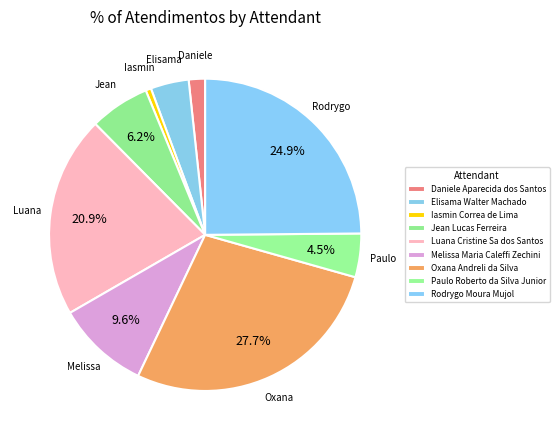

Rank the categories by value from lowest to highest.

Iasmin Correa de Lima, Daniele Aparecida dos Santos, Elisama Walter Machado, Paulo Roberto da Silva Junior, Jean Lucas Ferreira, Melissa Maria Caleffi Zechini, Luana Cristine Sa dos Santos, Rodrygo Moura Mujol, Oxana Andreli da Silva